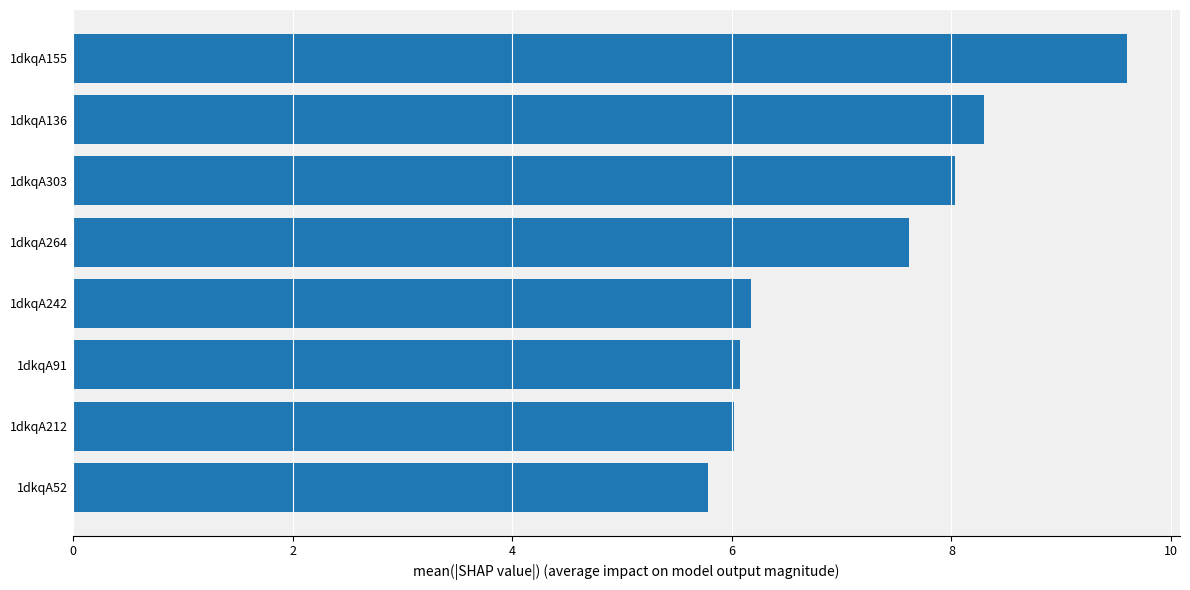

What is the change in value from 1dkqA212 to 1dkqA264?

+1.6